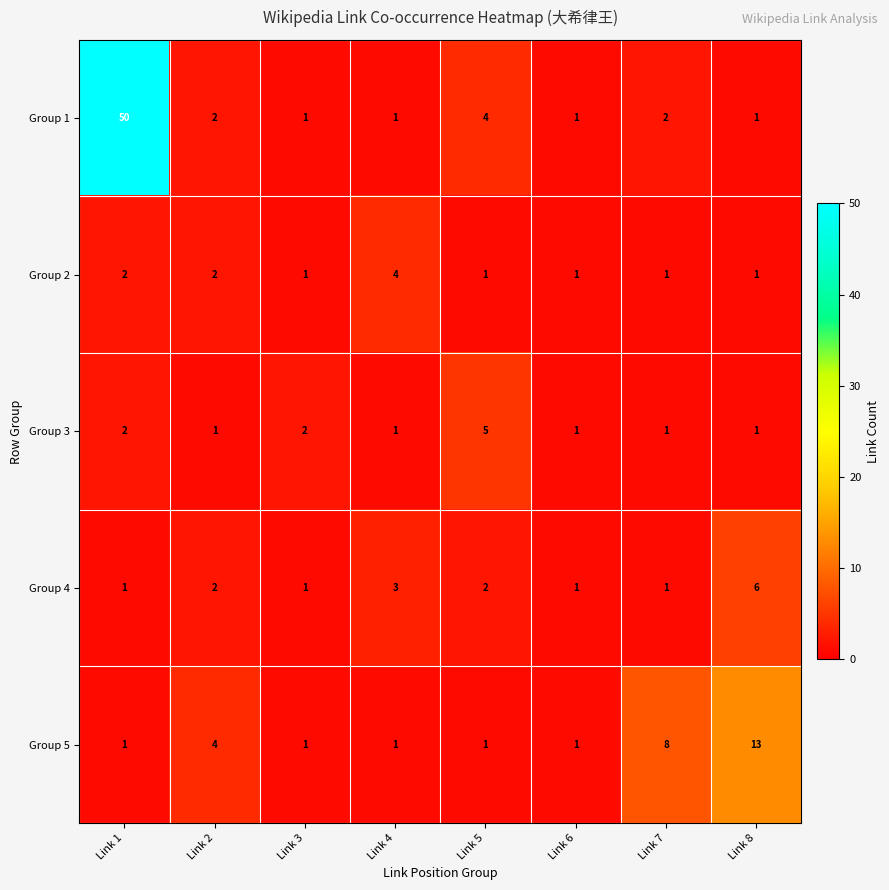

What is the highest value of the Group 5 series?

13